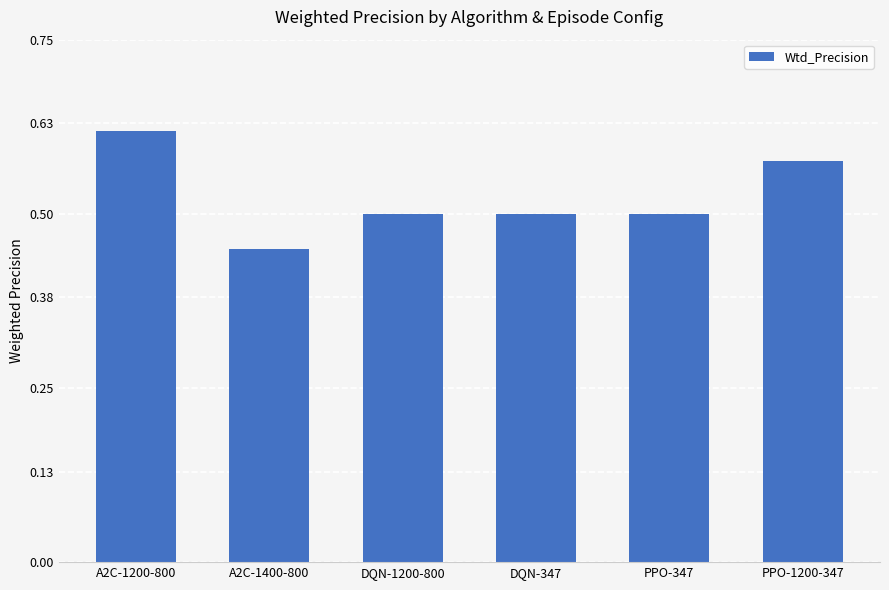

At which label is the value closest to 0?

A2C-1400-800